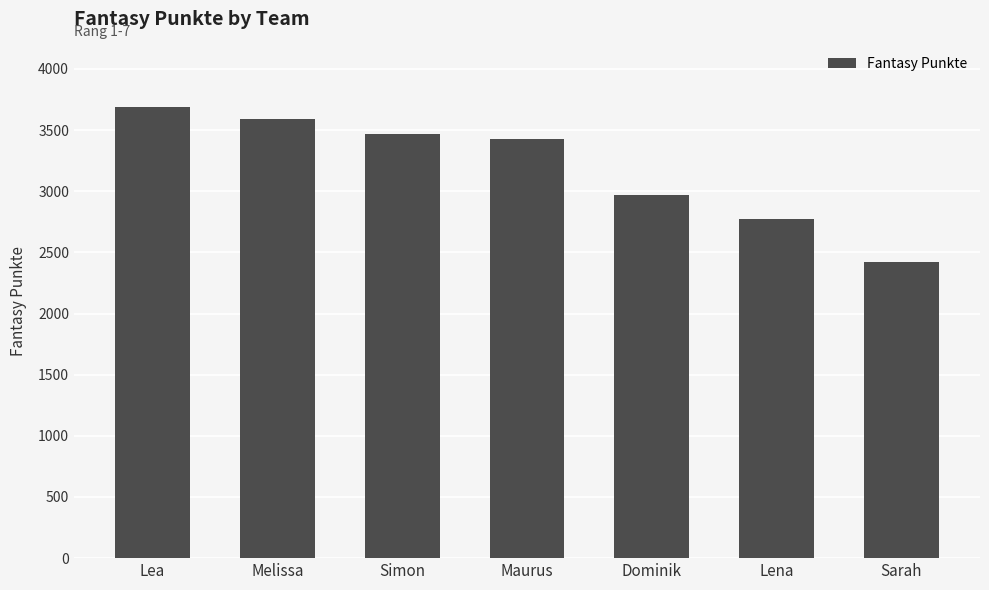

True or false: the data shows 5212 at Maurus.

False